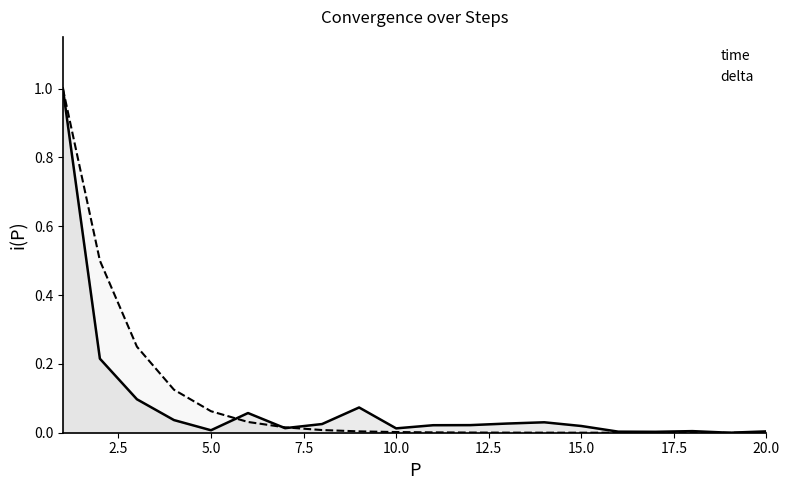

Which series has the largest total across all categories?

delta